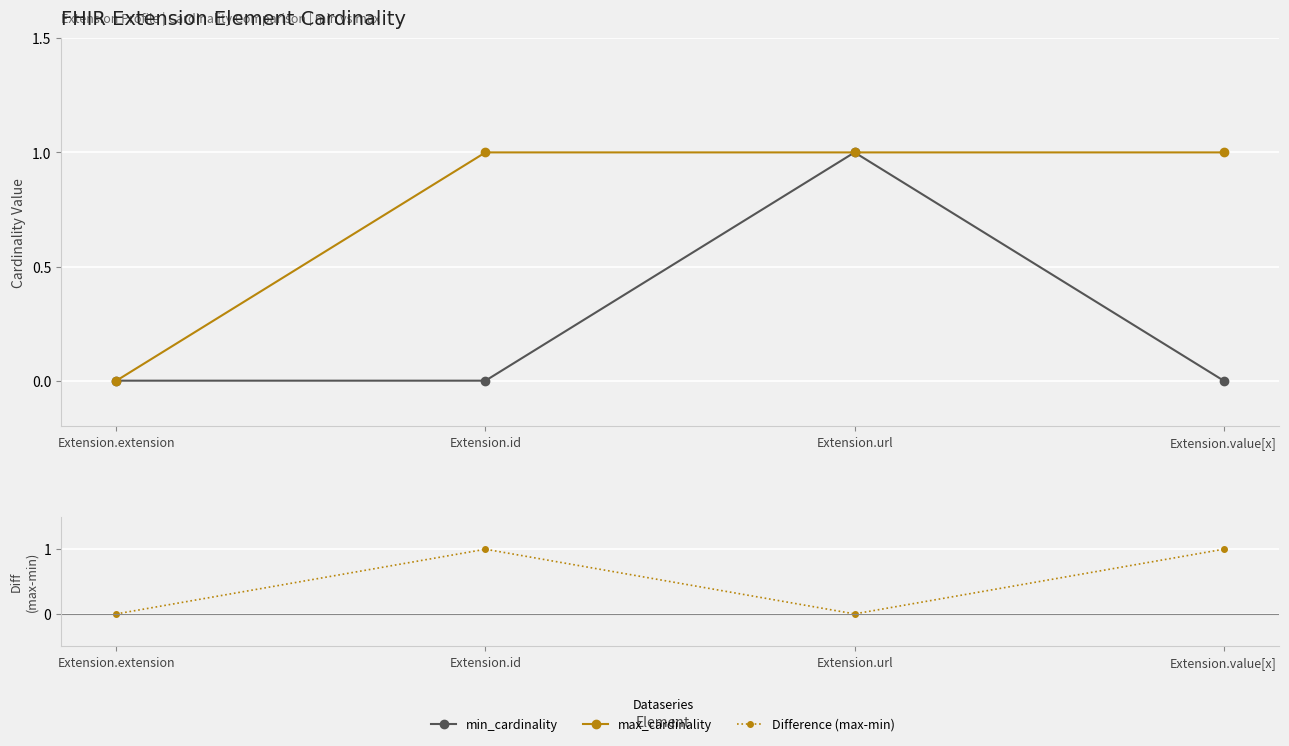

Which series has the largest total across all categories?

max_cardinality